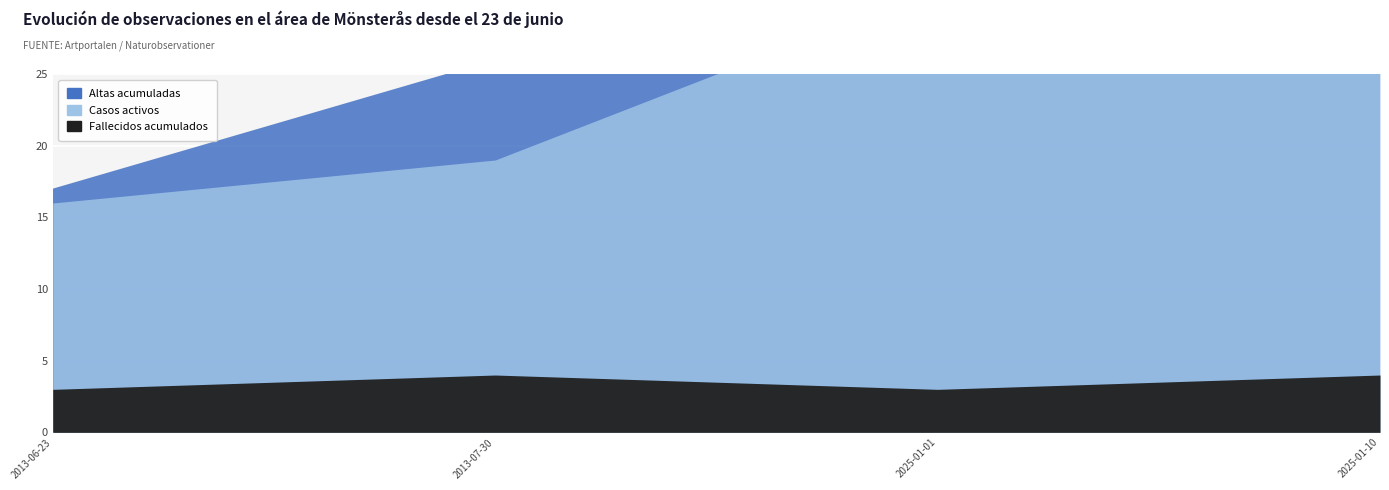

What is the difference between the maximum and second lowest values in the Casos activos series?

19